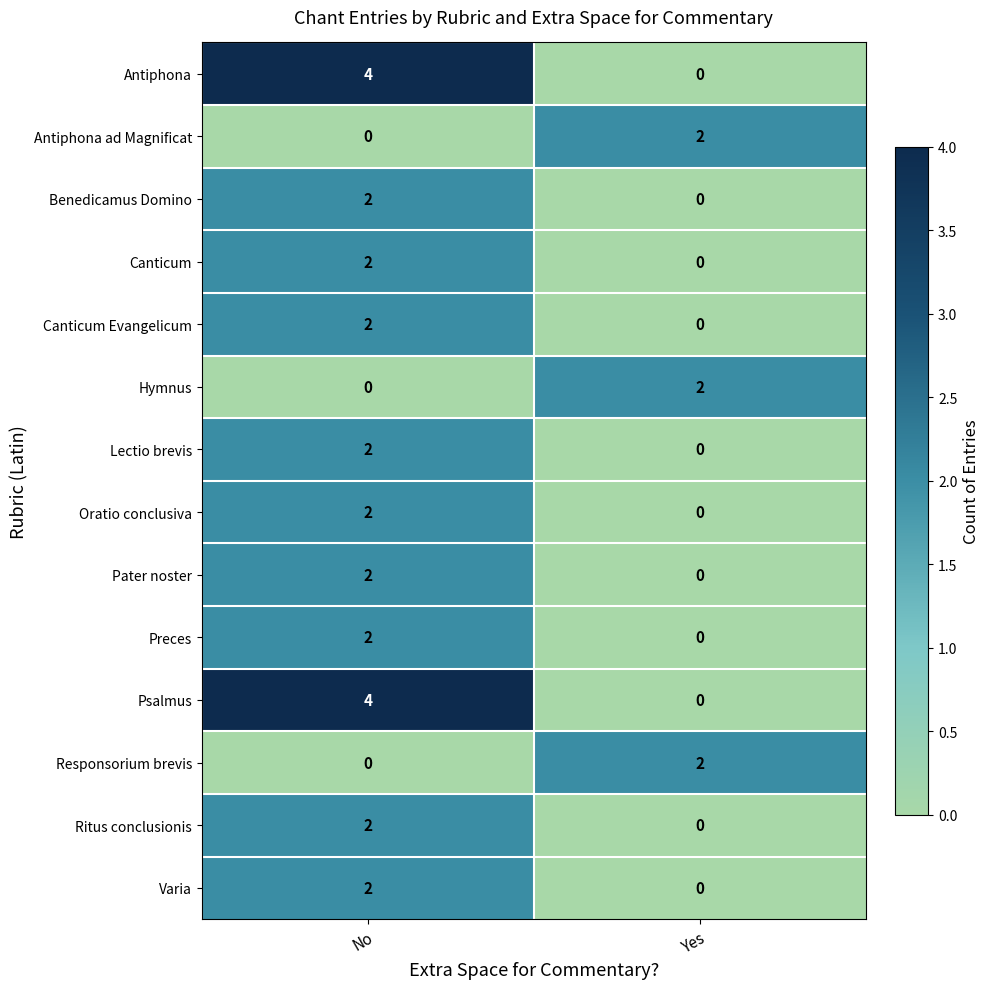

Which label corresponds to the largest value in the chart?

No